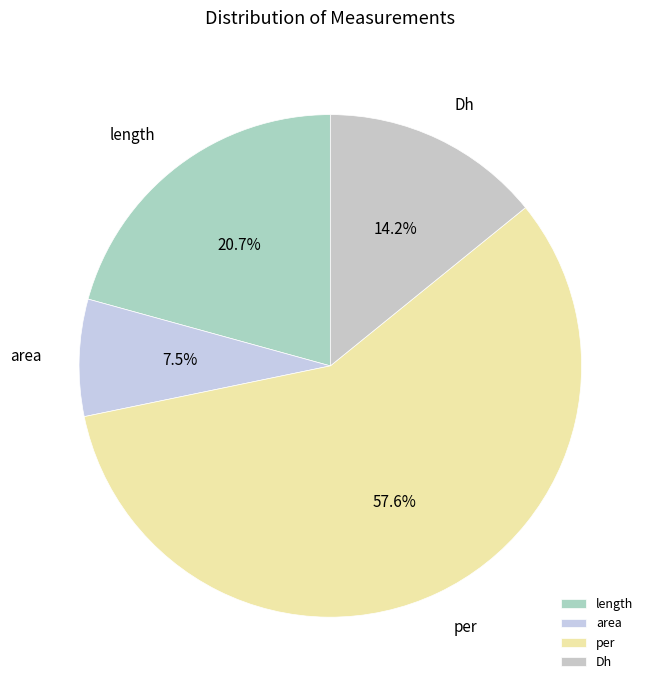

Approximately how many times larger is the value at area compared to per?

0.1